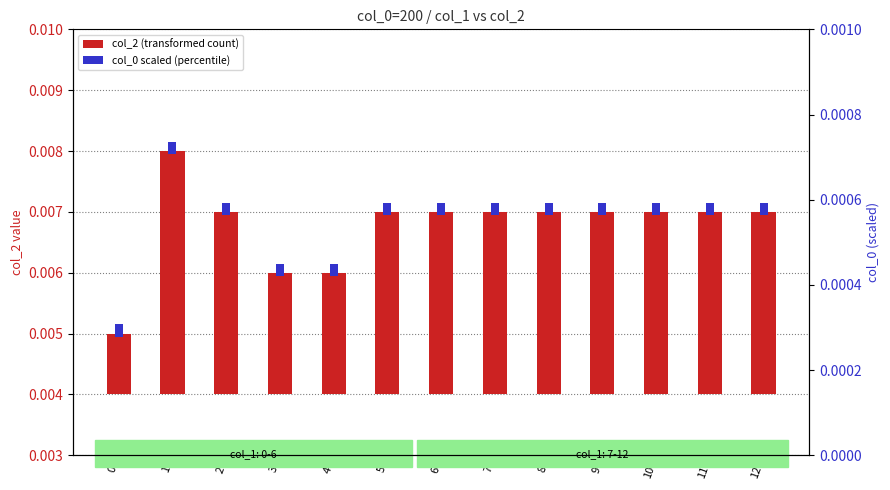

List the series in order of their overall mean, highest first.

col_2 (transformed count), col_0 scaled (percentile)